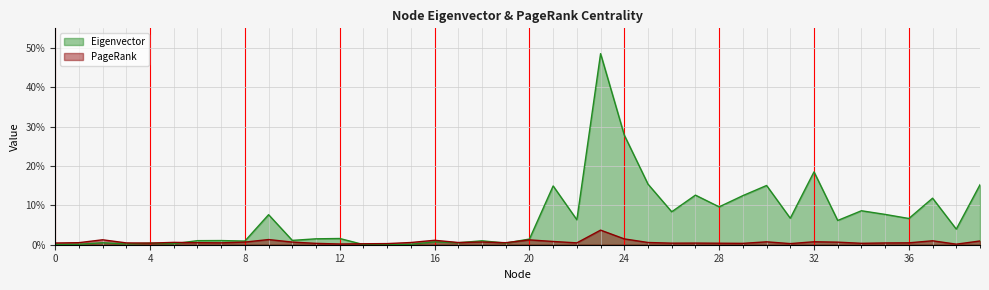

What is the average value of the Eigenvector series?

0.1